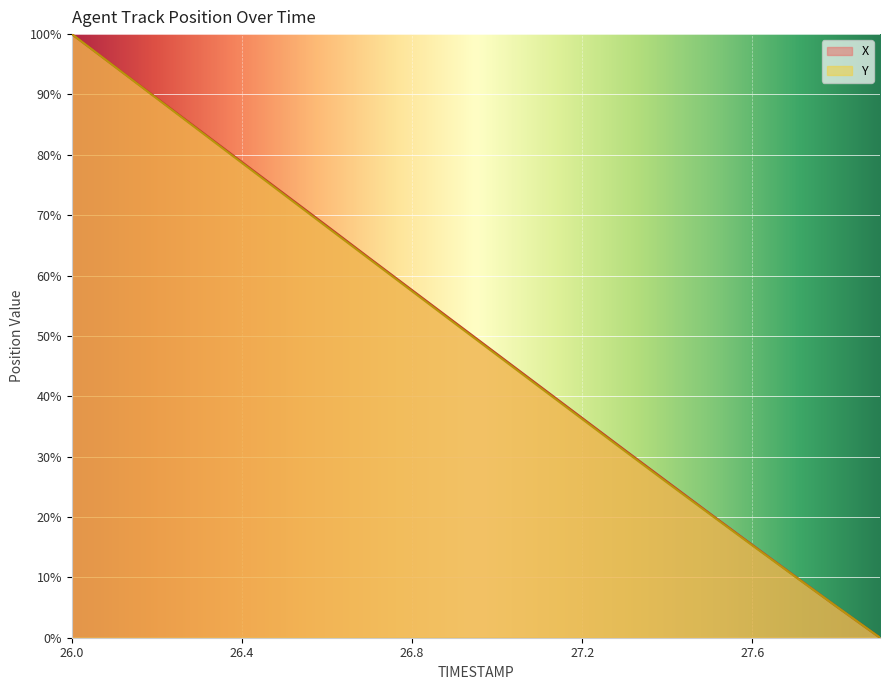

True or false: Y has a value of 80.1 at 26.9.

False